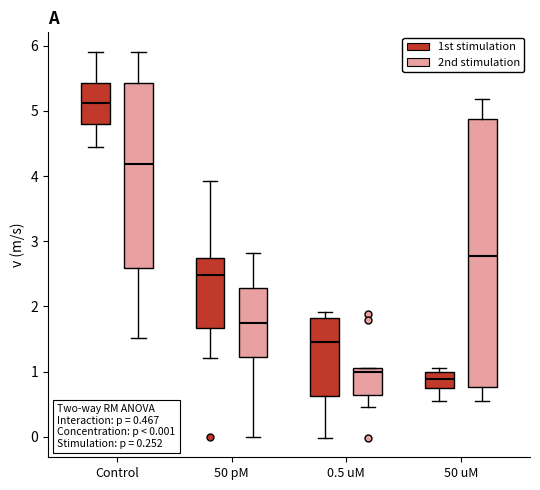

Comparing the boxes themselves (not the whiskers), which one is the tallest?

50 uM (2nd stimulation)